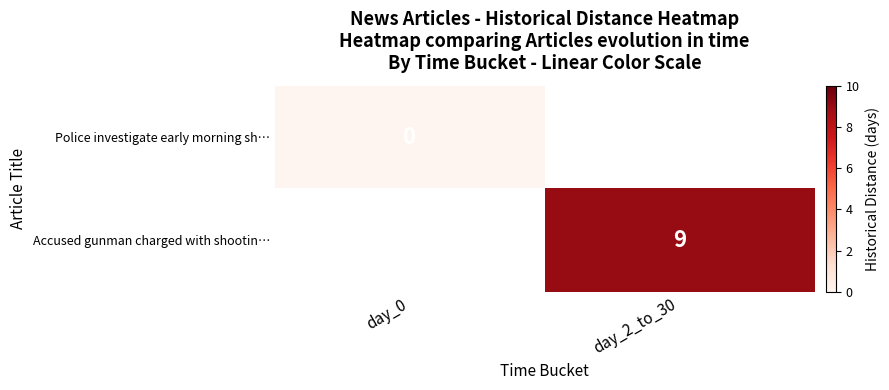

What is the greatest value displayed?

9.0